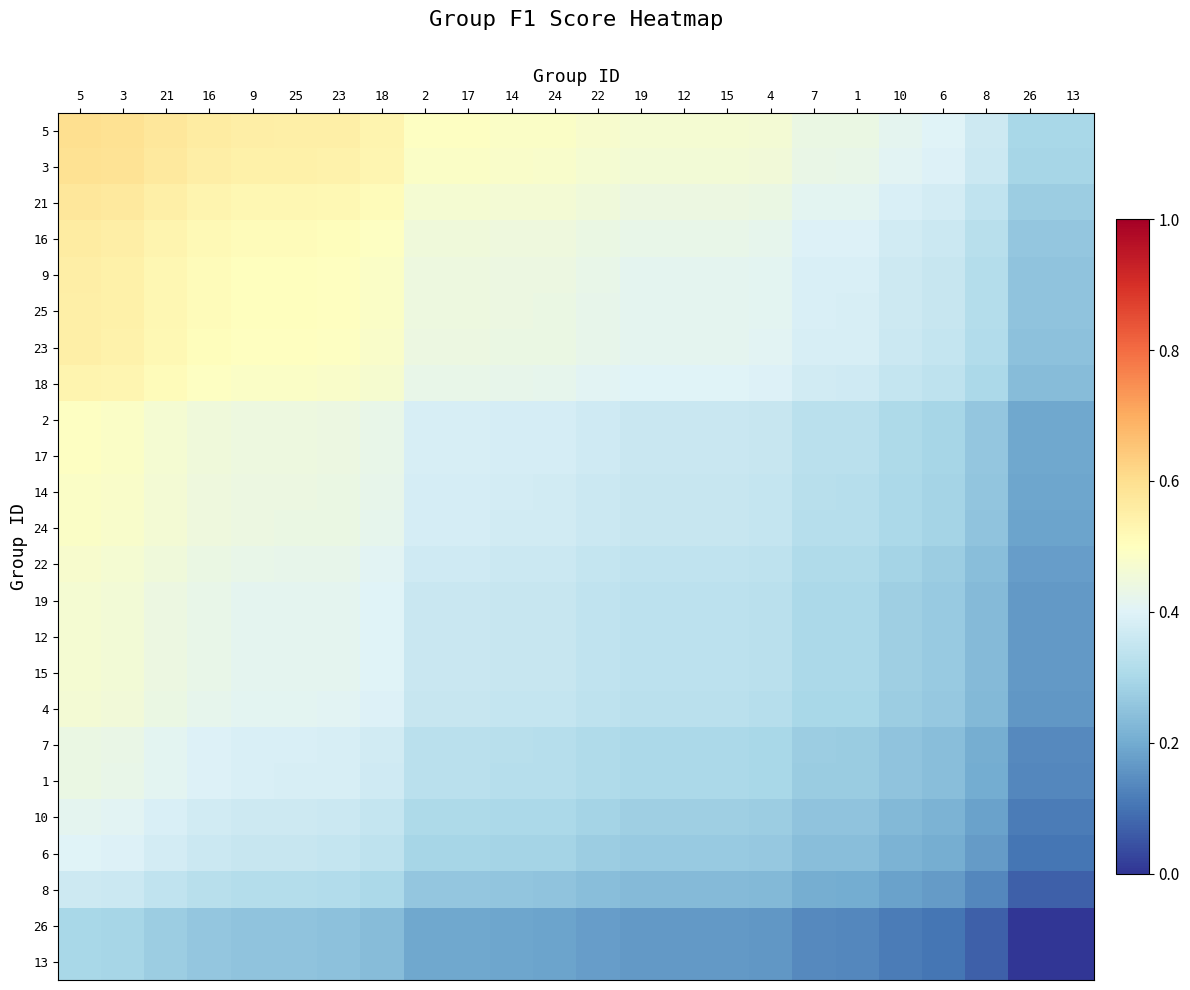

Which has a higher value, 17 or 19?

17